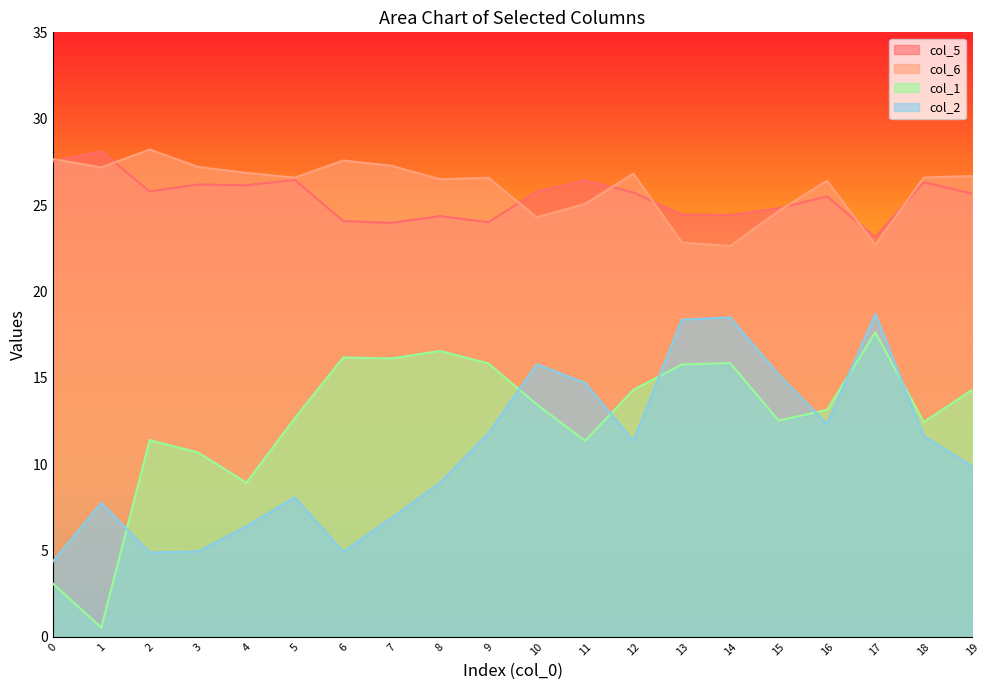

At which category does the chart reach its peak across all series?

2